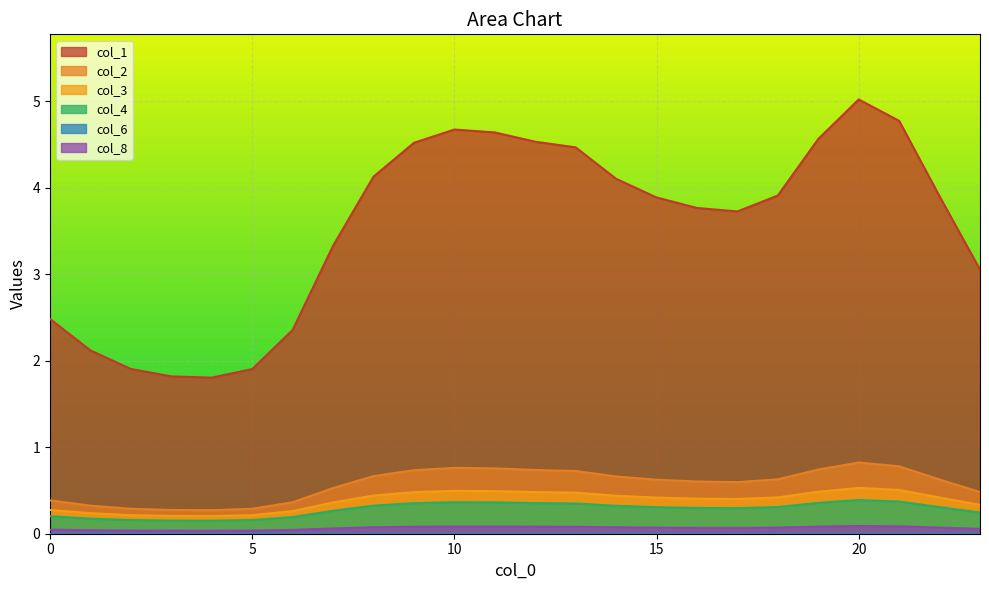

Count the number of categories in the chart.

24